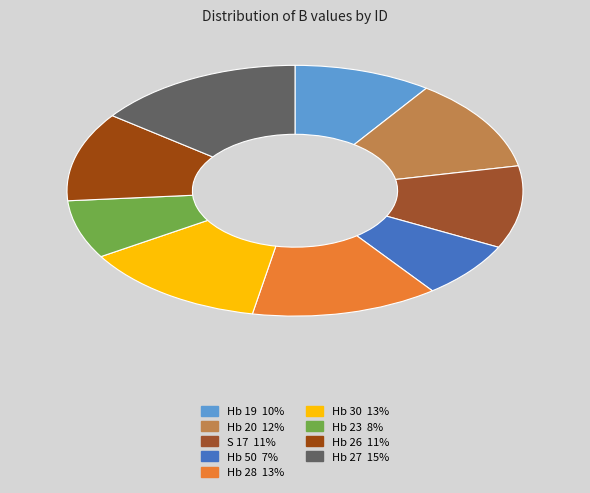

What is the ratio of the value at Hb 26 to the value at Hb 28?

0.9